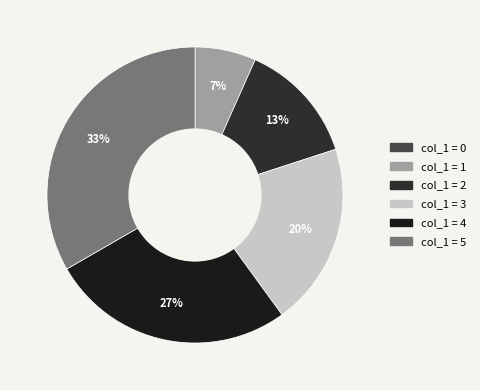

Rank the categories by value from highest to lowest.

5, 4, 3, 2, 1, 0